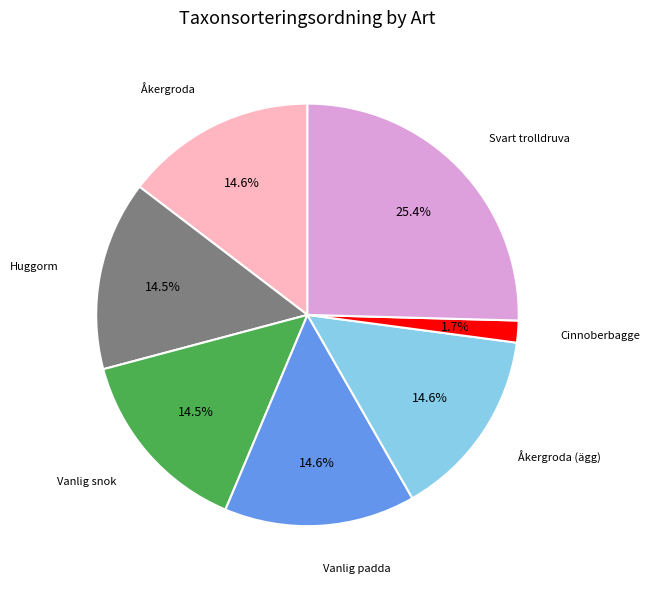

Is there a majority slice in this chart?

No